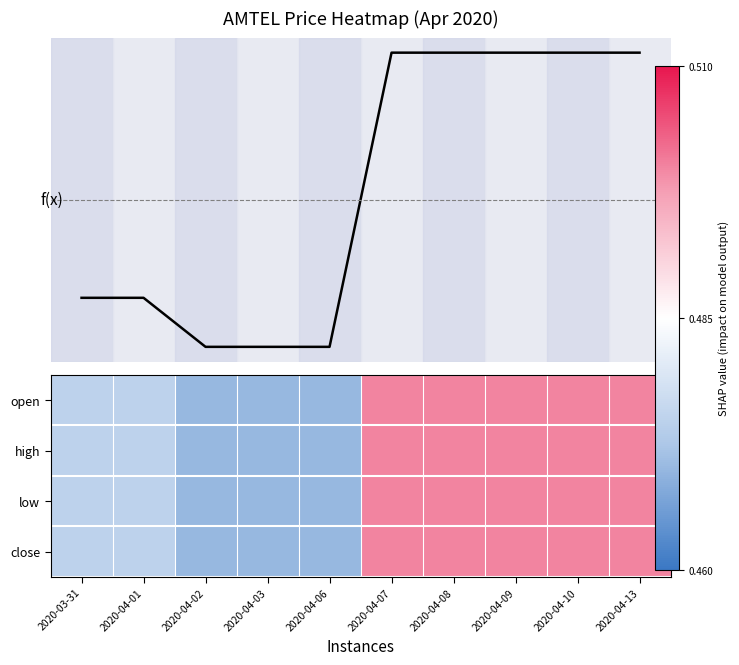

Which series has the widest spread of values?

f(x)